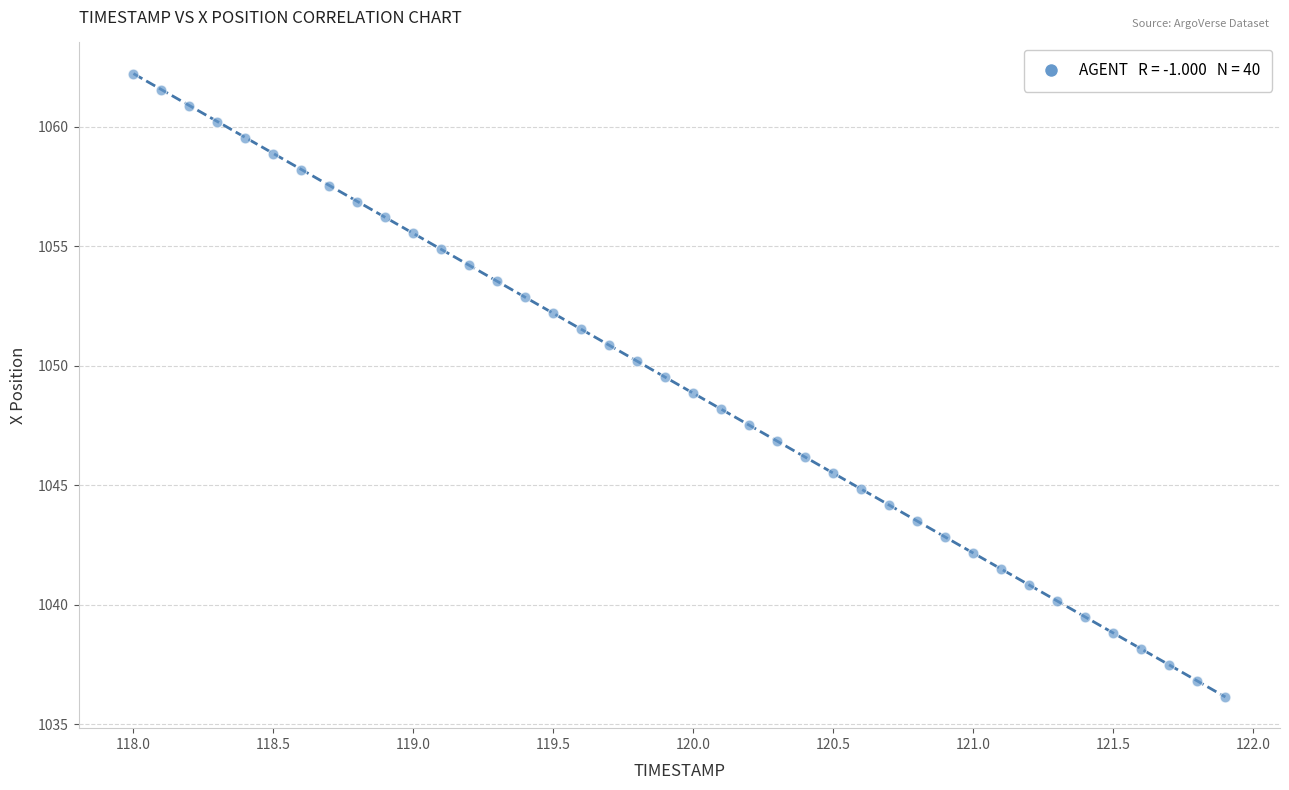

What is the range of X values (max minus min)?

3.9